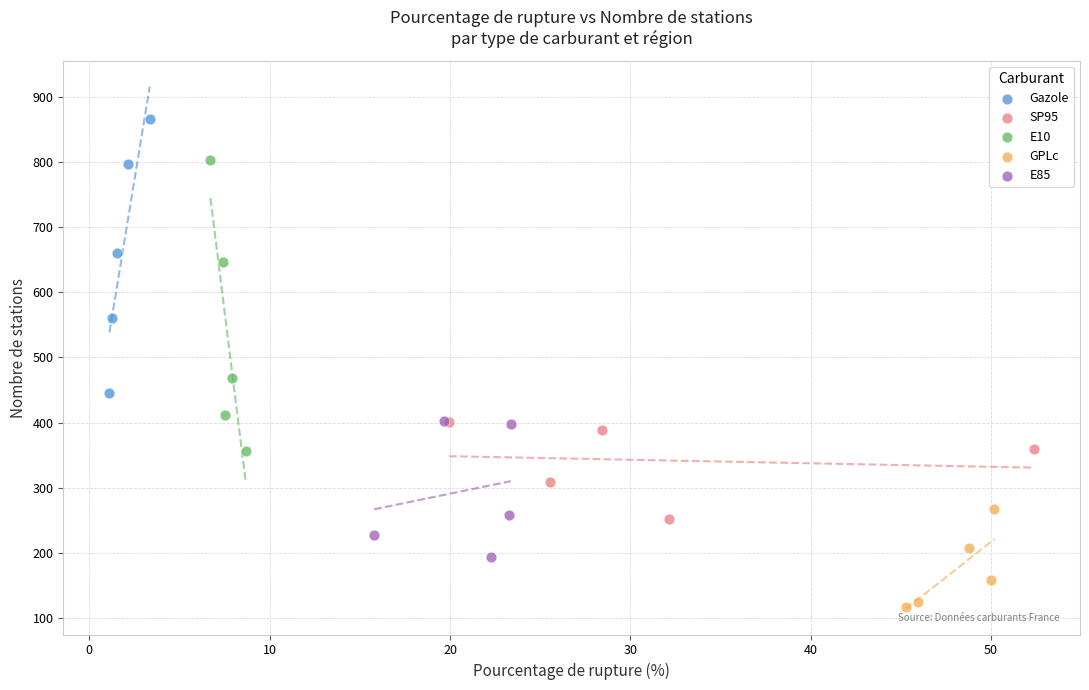

Which series reaches the maximum Y coordinate?

Gazole